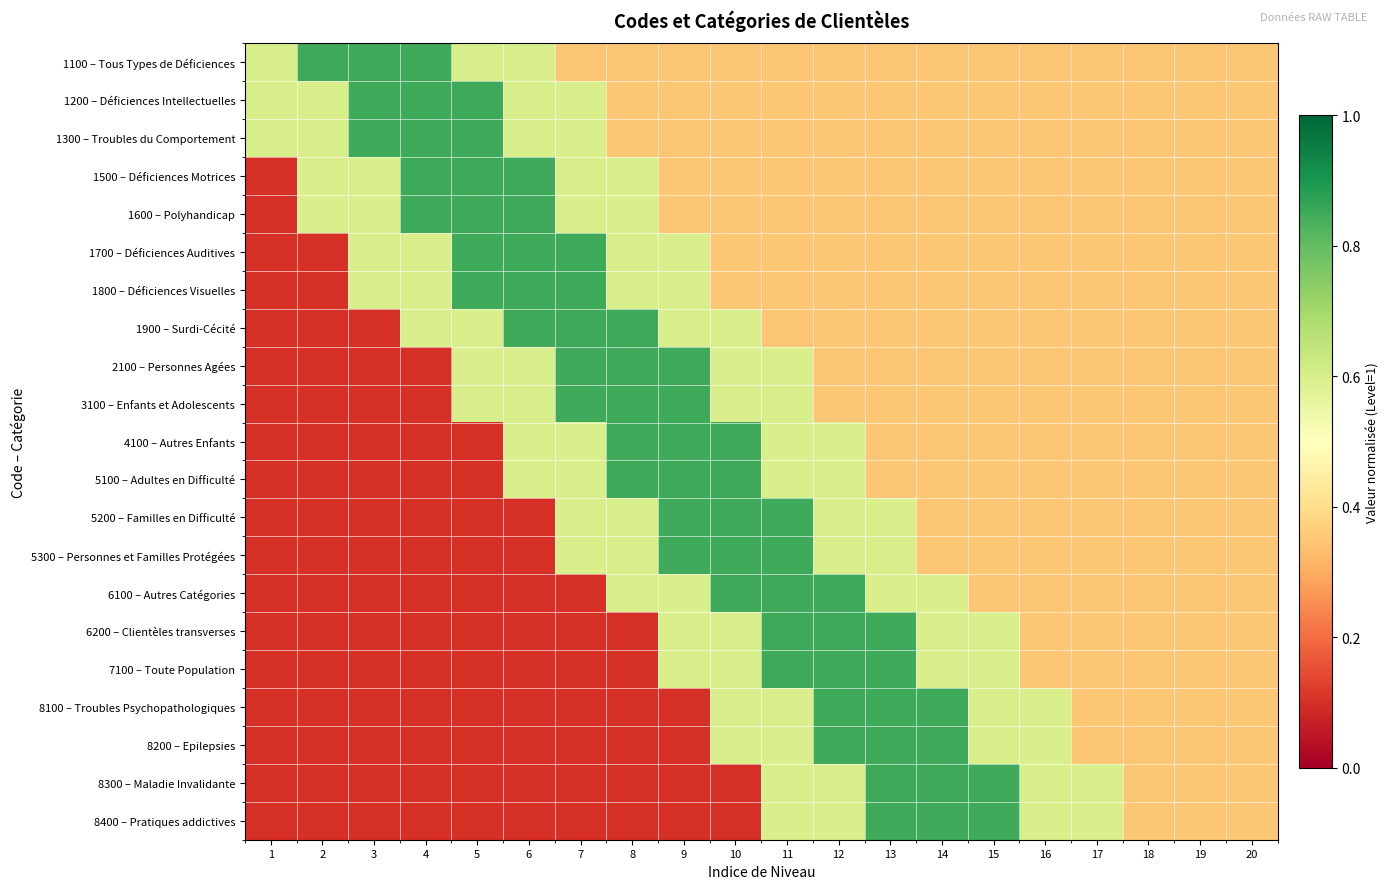

Reading left to right, extract all data points from this chart.

1100 – Tous Types de Déficiences: 1=0.6	2=0.8	3=0.8	4=0.8	5=0.6	6=0.6	7=0.3	8=0.3	9=0.3	10=0.3	11=0.3	12=0.3	13=0.3	14=0.3	15=0.3	16=0.3	17=0.3	18=0.3	19=0.3	20=0.3
1200 – Déficiences Intellectuelles: 1=0.6	2=0.6	3=0.8	4=0.8	5=0.8	6=0.6	7=0.6	8=0.3	9=0.3	10=0.3	11=0.3	12=0.3	13=0.3	14=0.3	15=0.3	16=0.3	17=0.3	18=0.3	19=0.3	20=0.3
1300 – Troubles du Comportement: 1=0.6	2=0.6	3=0.8	4=0.8	5=0.8	6=0.6	7=0.6	8=0.3	9=0.3	10=0.3	11=0.3	12=0.3	13=0.3	14=0.3	15=0.3	16=0.3	17=0.3	18=0.3	19=0.3	20=0.3
1500 – Déficiences Motrices: 1=0.1	2=0.6	3=0.6	4=0.8	5=0.8	6=0.8	7=0.6	8=0.6	9=0.3	10=0.3	11=0.3	12=0.3	13=0.3	14=0.3	15=0.3	16=0.3	17=0.3	18=0.3	19=0.3	20=0.3
1600 – Polyhandicap: 1=0.1	2=0.6	3=0.6	4=0.8	5=0.8	6=0.8	7=0.6	8=0.6	9=0.3	10=0.3	11=0.3	12=0.3	13=0.3	14=0.3	15=0.3	16=0.3	17=0.3	18=0.3	19=0.3	20=0.3
1700 – Déficiences Auditives: 1=0.1	2=0.1	3=0.6	4=0.6	5=0.8	6=0.8	7=0.8	8=0.6	9=0.6	10=0.3	11=0.3	12=0.3	13=0.3	14=0.3	15=0.3	16=0.3	17=0.3	18=0.3	19=0.3	20=0.3
1800 – Déficiences Visuelles: 1=0.1	2=0.1	3=0.6	4=0.6	5=0.8	6=0.8	7=0.8	8=0.6	9=0.6	10=0.3	11=0.3	12=0.3	13=0.3	14=0.3	15=0.3	16=0.3	17=0.3	18=0.3	19=0.3	20=0.3
1900 – Surdi-Cécité: 1=0.1	2=0.1	3=0.1	4=0.6	5=0.6	6=0.8	7=0.8	8=0.8	9=0.6	10=0.6	11=0.3	12=0.3	13=0.3	14=0.3	15=0.3	16=0.3	17=0.3	18=0.3	19=0.3	20=0.3
2100 – Personnes Agées: 1=0.1	2=0.1	3=0.1	4=0.1	5=0.6	6=0.6	7=0.8	8=0.8	9=0.8	10=0.6	11=0.6	12=0.3	13=0.3	14=0.3	15=0.3	16=0.3	17=0.3	18=0.3	19=0.3	20=0.3
3100 – Enfants et Adolescents: 1=0.1	2=0.1	3=0.1	4=0.1	5=0.6	6=0.6	7=0.8	8=0.8	9=0.8	10=0.6	11=0.6	12=0.3	13=0.3	14=0.3	15=0.3	16=0.3	17=0.3	18=0.3	19=0.3	20=0.3
4100 – Autres Enfants: 1=0.1	2=0.1	3=0.1	4=0.1	5=0.1	6=0.6	7=0.6	8=0.8	9=0.8	10=0.8	11=0.6	12=0.6	13=0.3	14=0.3	15=0.3	16=0.3	17=0.3	18=0.3	19=0.3	20=0.3
5100 – Adultes en Difficulté: 1=0.1	2=0.1	3=0.1	4=0.1	5=0.1	6=0.6	7=0.6	8=0.8	9=0.8	10=0.8	11=0.6	12=0.6	13=0.3	14=0.3	15=0.3	16=0.3	17=0.3	18=0.3	19=0.3	20=0.3
5200 – Familles en Difficulté: 1=0.1	2=0.1	3=0.1	4=0.1	5=0.1	6=0.1	7=0.6	8=0.6	9=0.8	10=0.8	11=0.8	12=0.6	13=0.6	14=0.3	15=0.3	16=0.3	17=0.3	18=0.3	19=0.3	20=0.3
5300 – Personnes et Familles Protégées: 1=0.1	2=0.1	3=0.1	4=0.1	5=0.1	6=0.1	7=0.6	8=0.6	9=0.8	10=0.8	11=0.8	12=0.6	13=0.6	14=0.3	15=0.3	16=0.3	17=0.3	18=0.3	19=0.3	20=0.3
6100 – Autres Catégories: 1=0.1	2=0.1	3=0.1	4=0.1	5=0.1	6=0.1	7=0.1	8=0.6	9=0.6	10=0.8	11=0.8	12=0.8	13=0.6	14=0.6	15=0.3	16=0.3	17=0.3	18=0.3	19=0.3	20=0.3
6200 – Clientèles transverses: 1=0.1	2=0.1	3=0.1	4=0.1	5=0.1	6=0.1	7=0.1	8=0.1	9=0.6	10=0.6	11=0.8	12=0.8	13=0.8	14=0.6	15=0.6	16=0.3	17=0.3	18=0.3	19=0.3	20=0.3
7100 – Toute Population: 1=0.1	2=0.1	3=0.1	4=0.1	5=0.1	6=0.1	7=0.1	8=0.1	9=0.6	10=0.6	11=0.8	12=0.8	13=0.8	14=0.6	15=0.6	16=0.3	17=0.3	18=0.3	19=0.3	20=0.3
8100 – Troubles Psychopathologiques: 1=0.1	2=0.1	3=0.1	4=0.1	5=0.1	6=0.1	7=0.1	8=0.1	9=0.1	10=0.6	11=0.6	12=0.8	13=0.8	14=0.8	15=0.6	16=0.6	17=0.3	18=0.3	19=0.3	20=0.3
8200 – Epilepsies: 1=0.1	2=0.1	3=0.1	4=0.1	5=0.1	6=0.1	7=0.1	8=0.1	9=0.1	10=0.6	11=0.6	12=0.8	13=0.8	14=0.8	15=0.6	16=0.6	17=0.3	18=0.3	19=0.3	20=0.3
8300 – Maladie Invalidante: 1=0.1	2=0.1	3=0.1	4=0.1	5=0.1	6=0.1	7=0.1	8=0.1	9=0.1	10=0.1	11=0.6	12=0.6	13=0.8	14=0.8	15=0.8	16=0.6	17=0.6	18=0.3	19=0.3	20=0.3
8400 – Pratiques addictives: 1=0.1	2=0.1	3=0.1	4=0.1	5=0.1	6=0.1	7=0.1	8=0.1	9=0.1	10=0.1	11=0.6	12=0.6	13=0.8	14=0.8	15=0.8	16=0.6	17=0.6	18=0.3	19=0.3	20=0.3